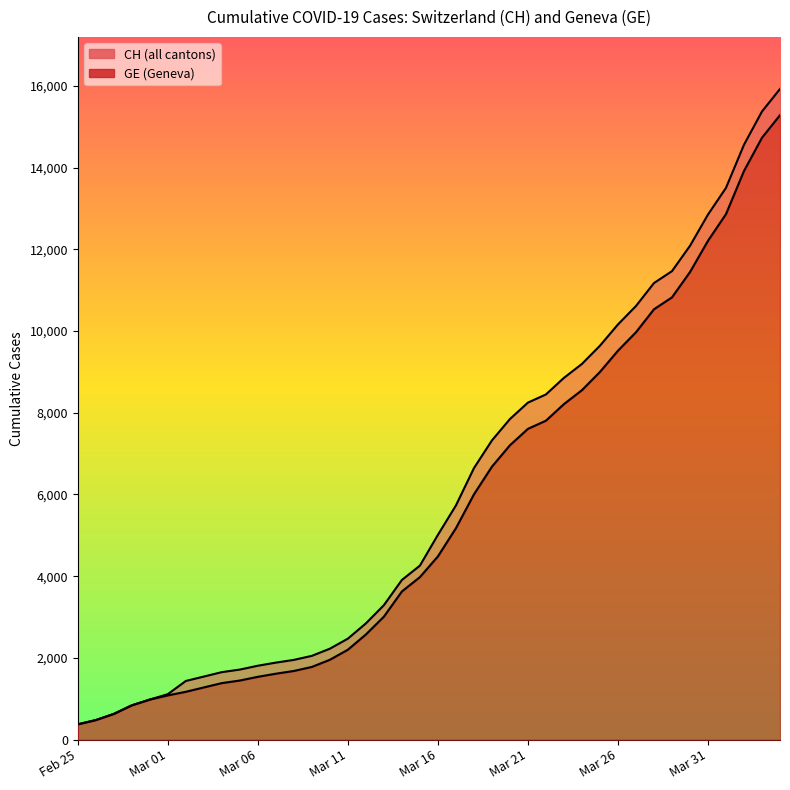

The GE series shows 12863 at 2020-04-01. True or false?

True